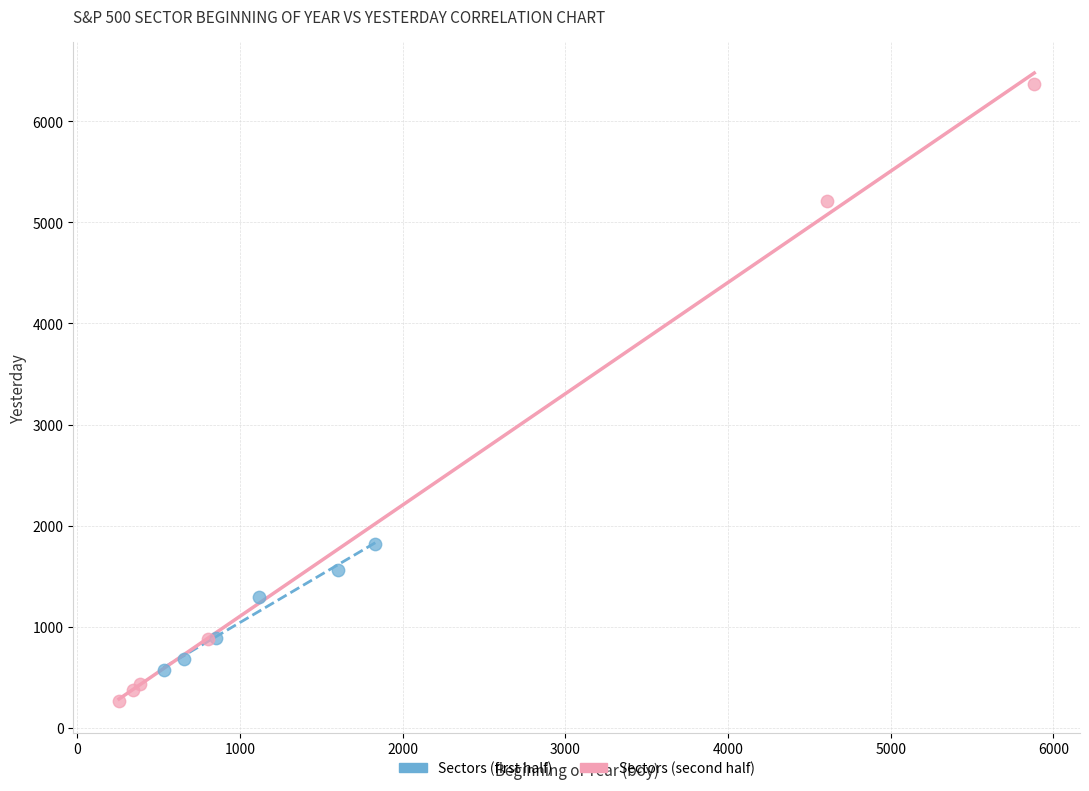

Which series has the largest Y range (max minus min)?

Sectors (second half)